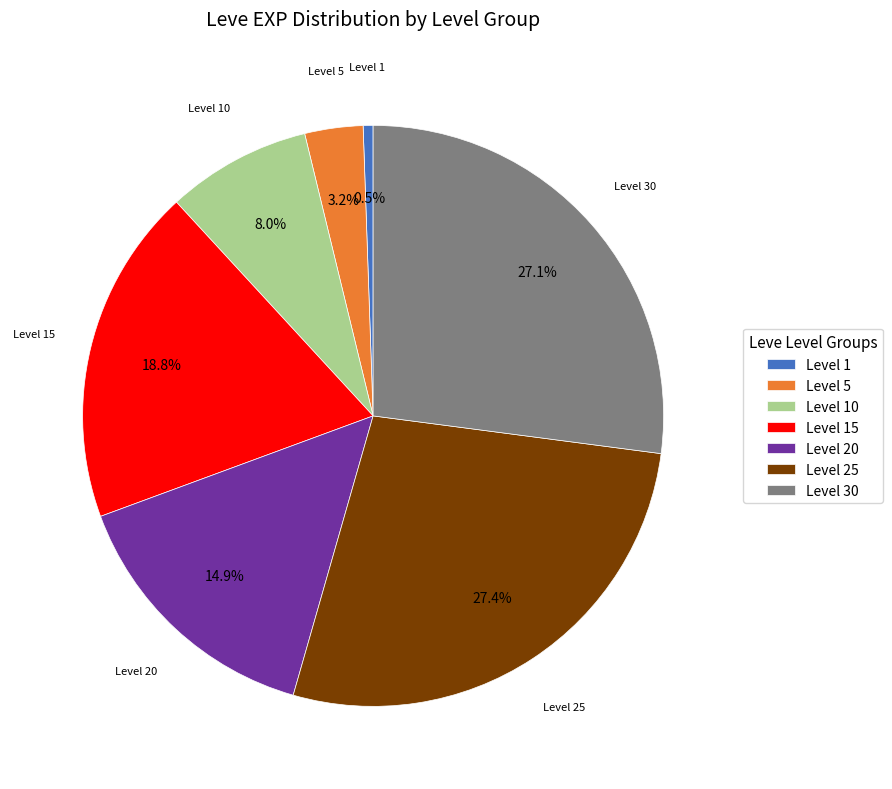

To the nearest percent, what is the average slice percentage?

14%